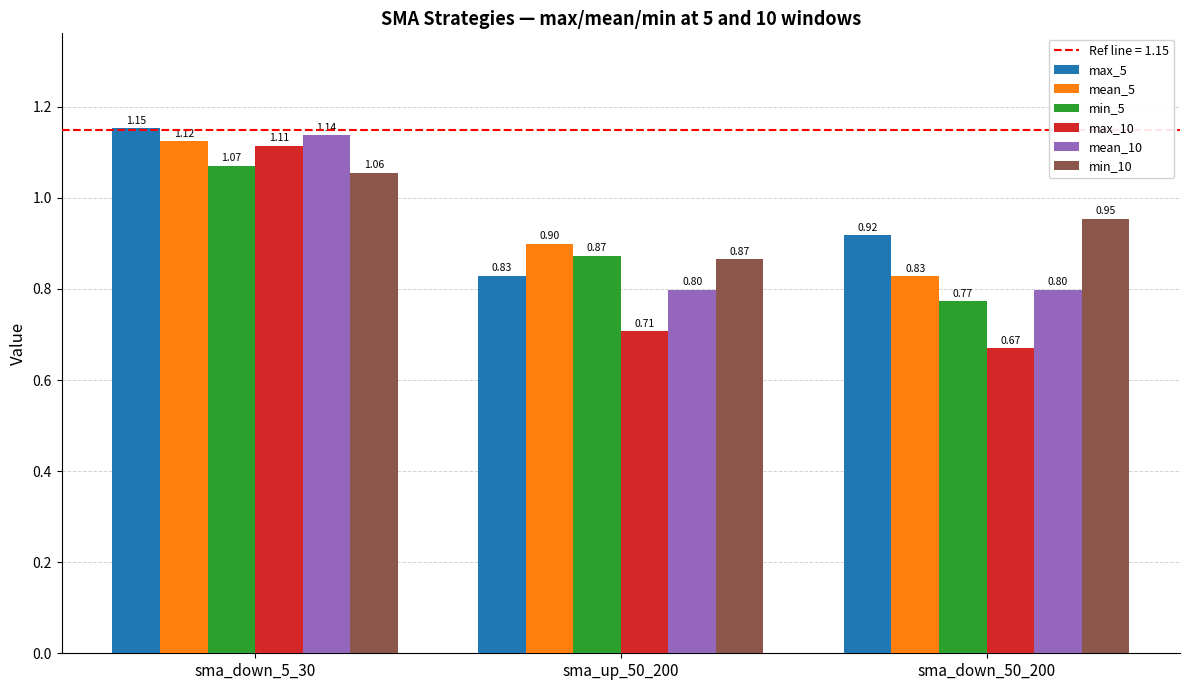

What is the approximate value of mean_5 at sma_up_50_200?

0.9